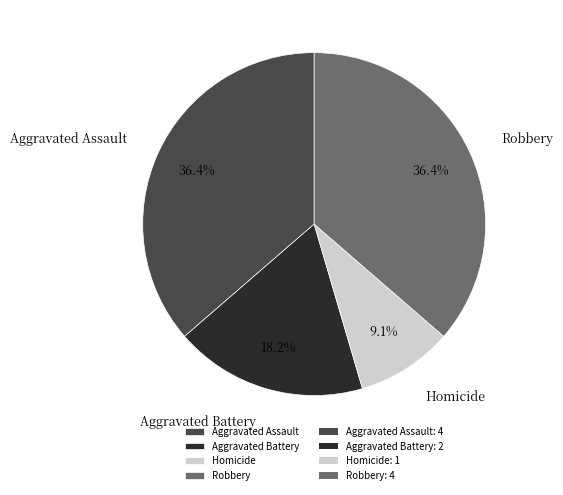

To the nearest percent, what percentage of the pie is Homicide?

9%